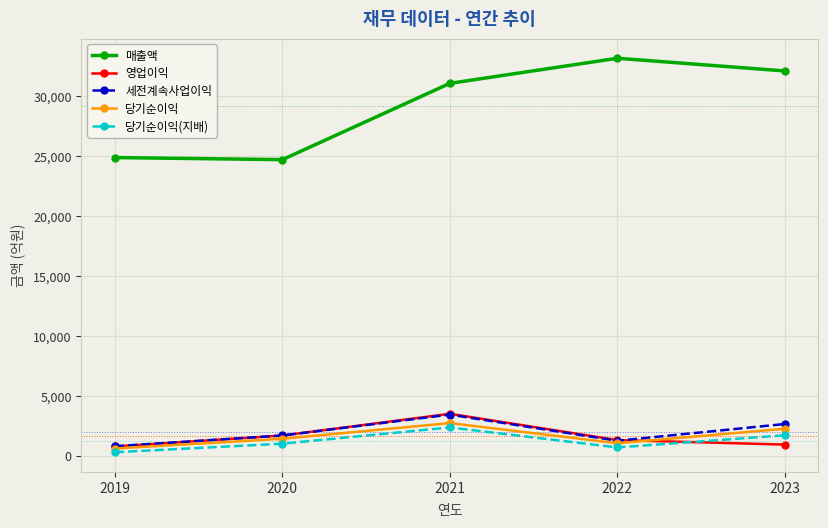

Which series has the widest spread of values?

매출액